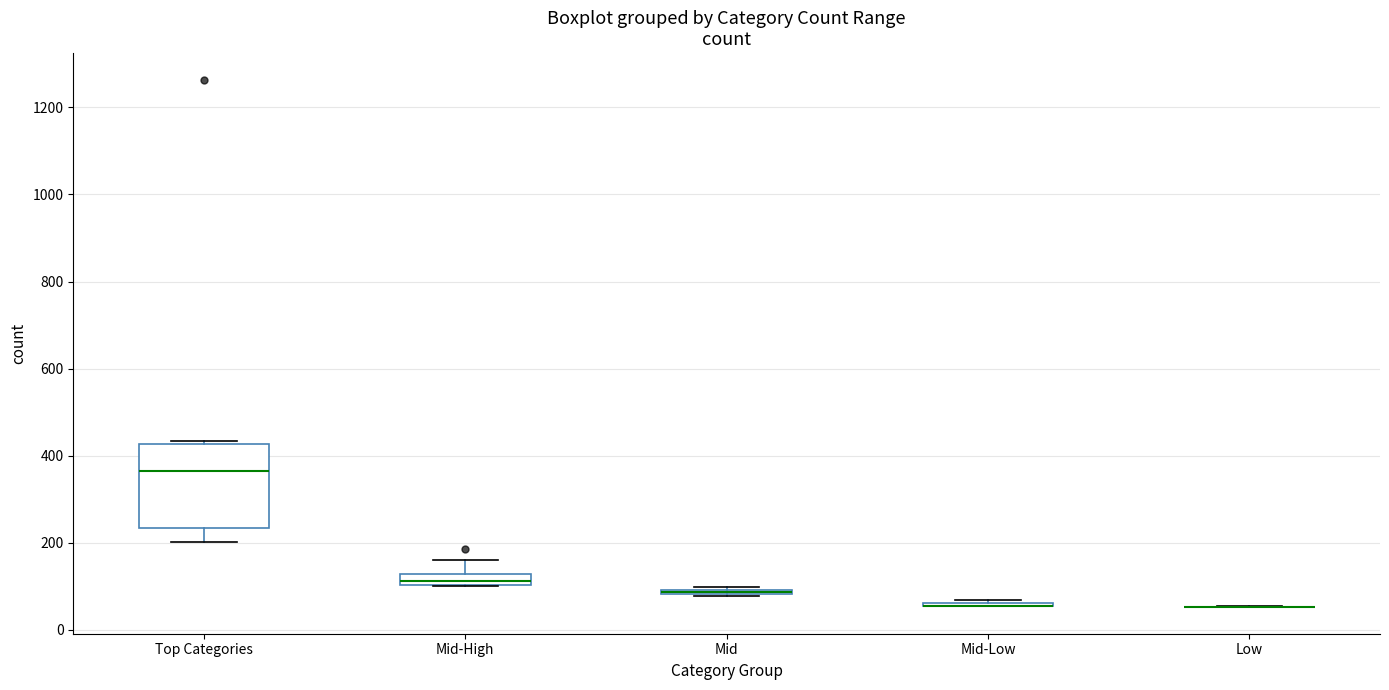

Comparing the boxes themselves (not the whiskers), which one is the tallest?

Top Categories